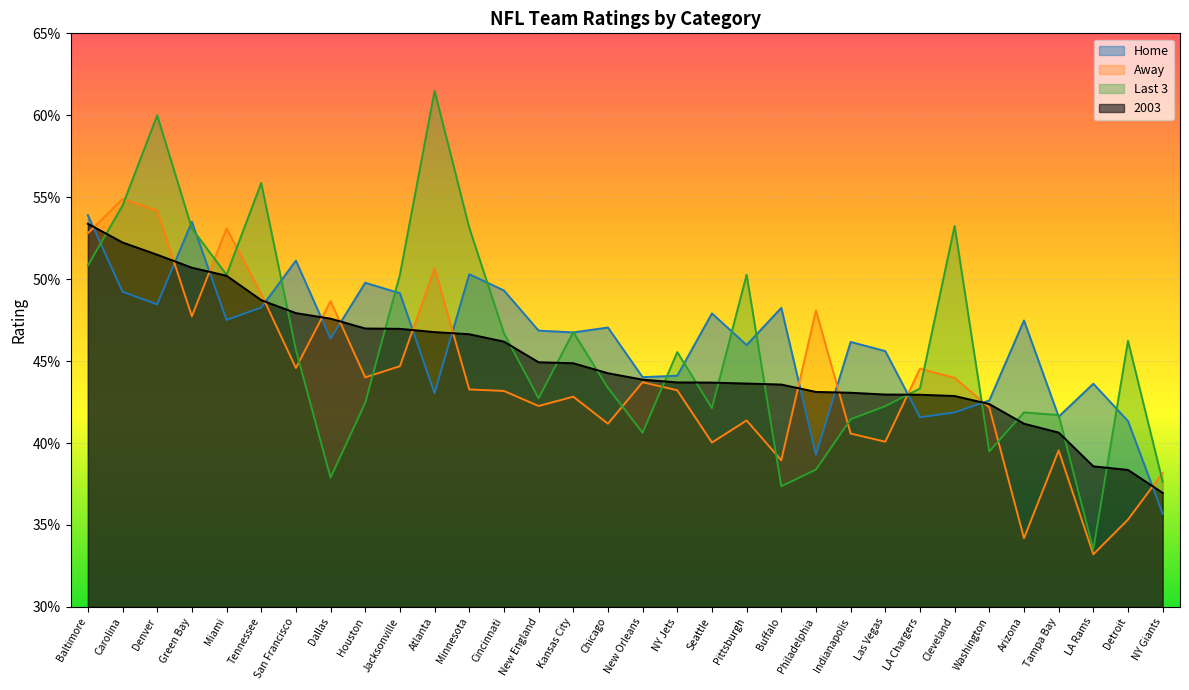

Which category has the highest value in the 2003 series?

Baltimore